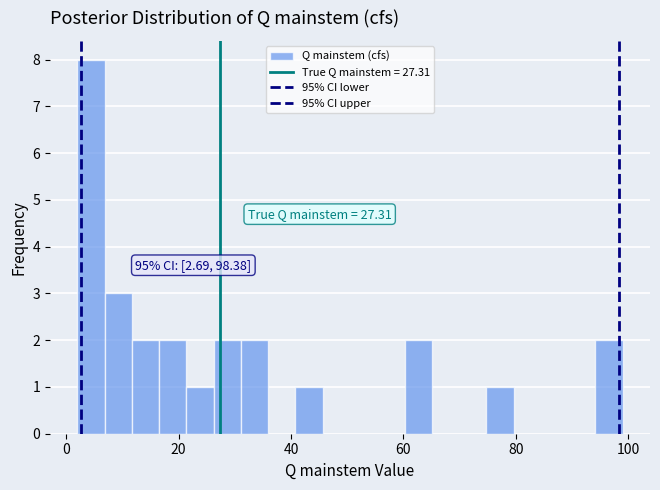

Around what value on the x-axis is the tallest bar? Give the approximate position of its centre, as read against the axis.

4